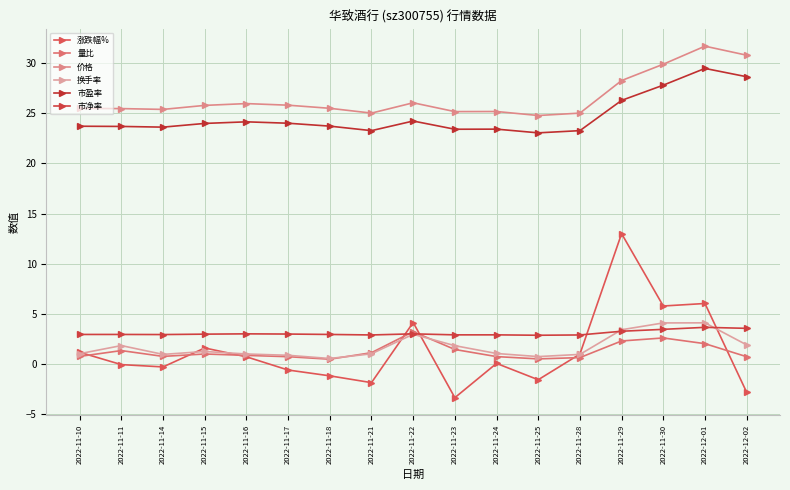

What are all the series names shown in the legend?

涨跌幅%, 量比, 价格, 换手率, 市盈率, 市净率